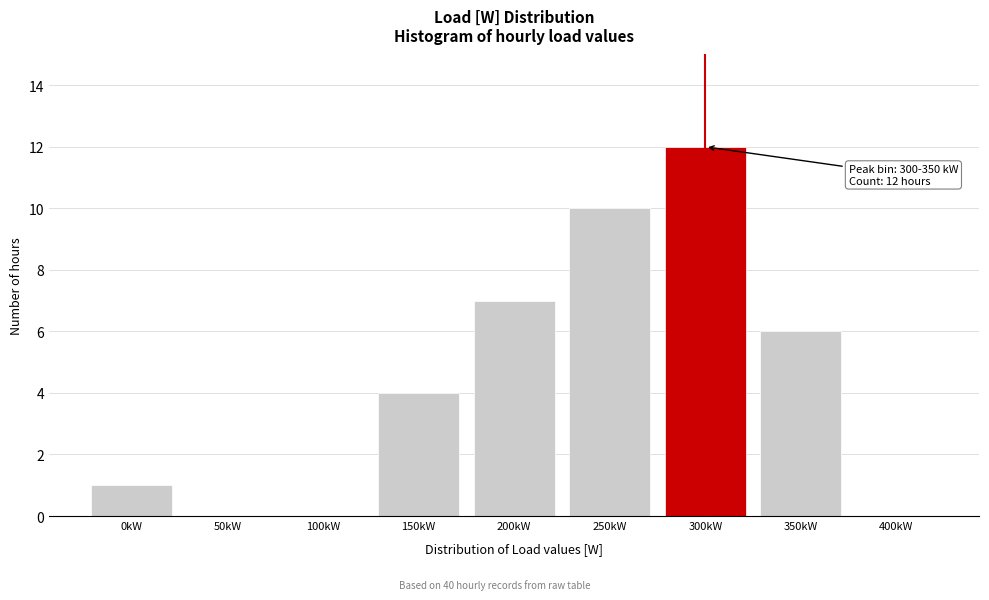

Reading left to right, list all the values displayed in this chart.

0kW=1	50kW=0	100kW=0	150kW=4	200kW=7	250kW=10	300kW=12	350kW=6	400kW=0